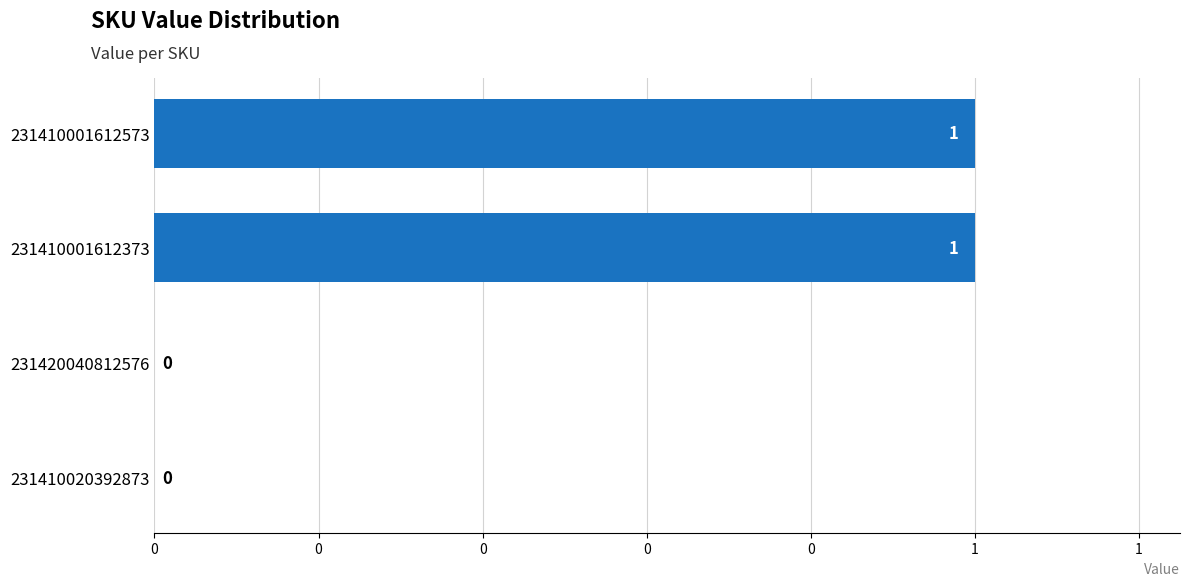

Count the values in the range 0 to 1.

4